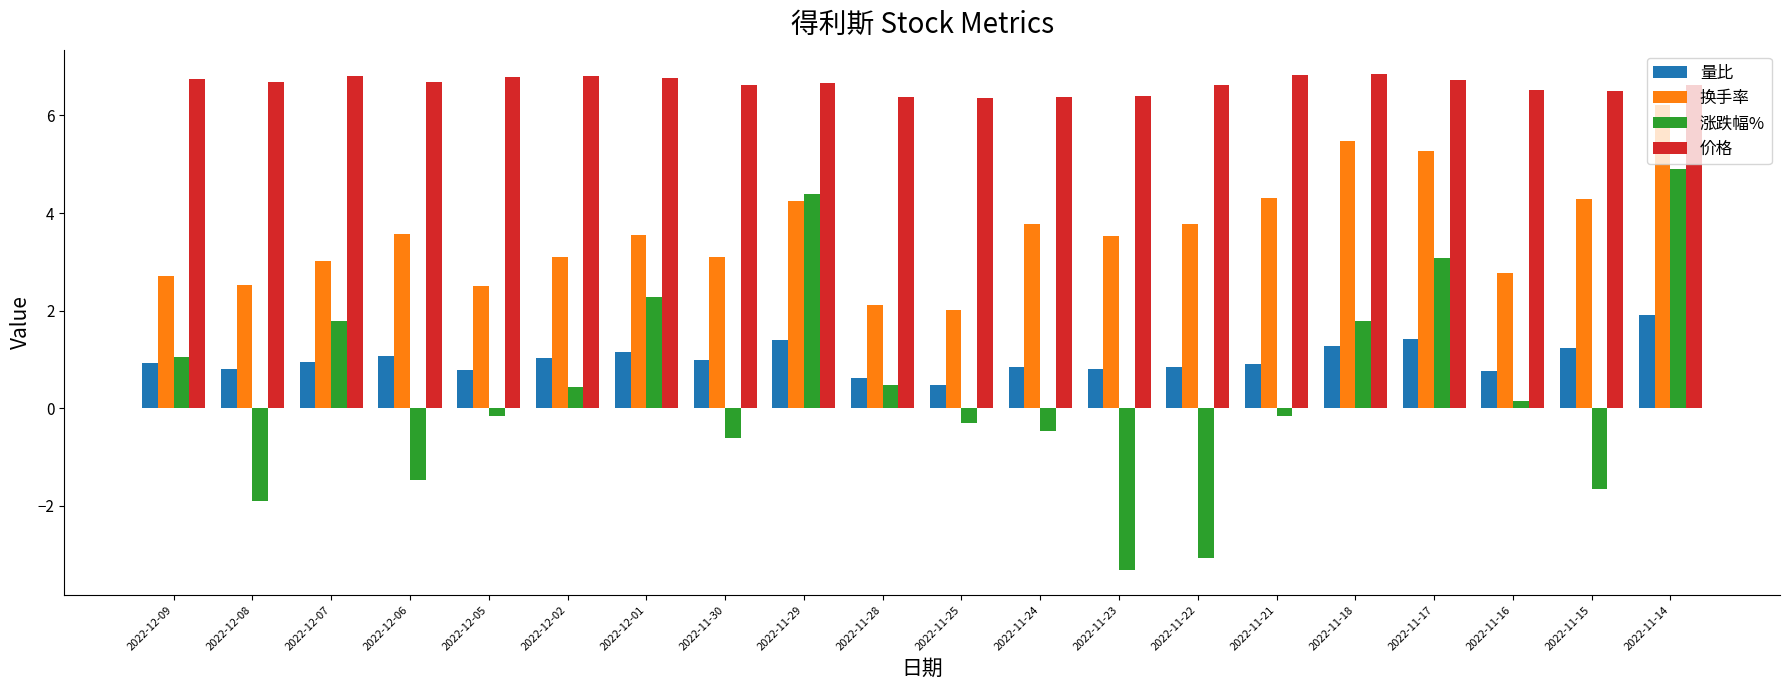

Count the number of categories in the chart.

20